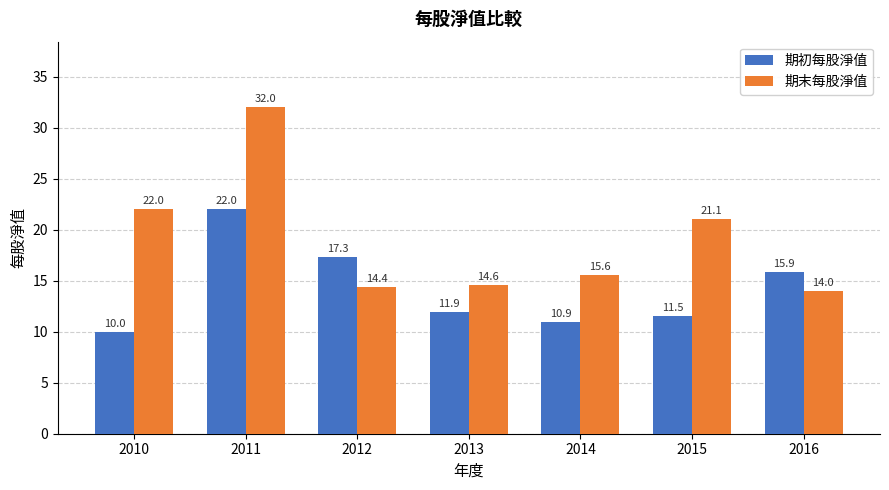

What is the sum of the 期末每股淨值 values at 2014 and 2010?

37.6